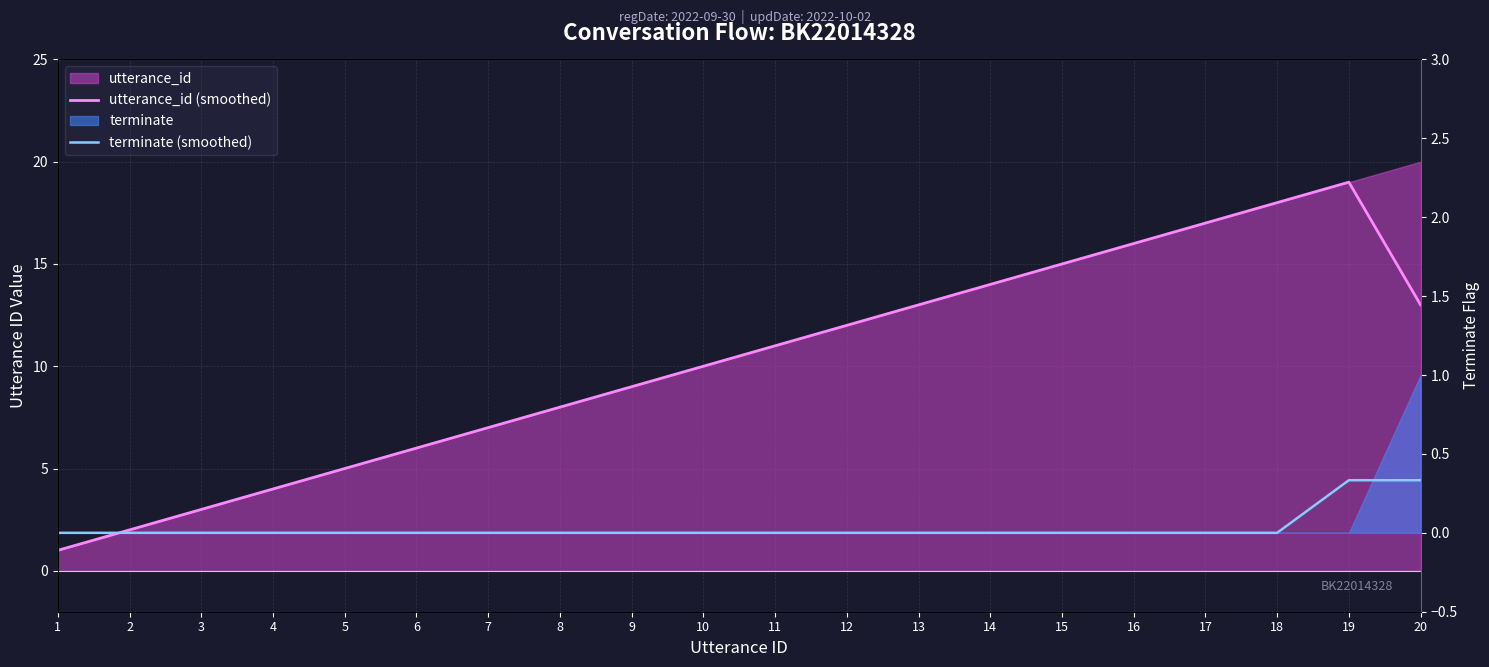

Which category has the highest value across all series?

19